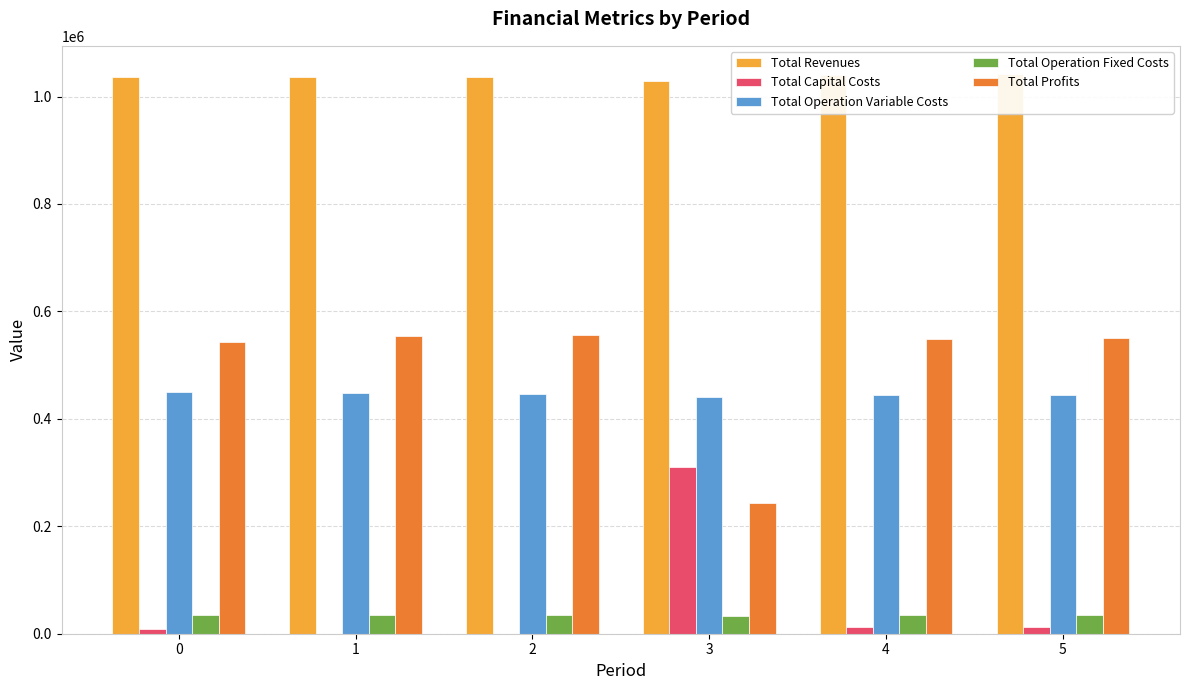

What is the sum of all Total Operation Fixed Costs values?

207482.3